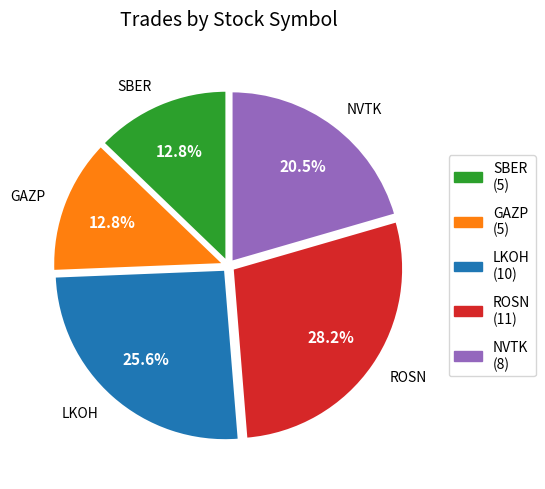

To the nearest percent, what is the difference between the largest and smallest slice percentages?

15%